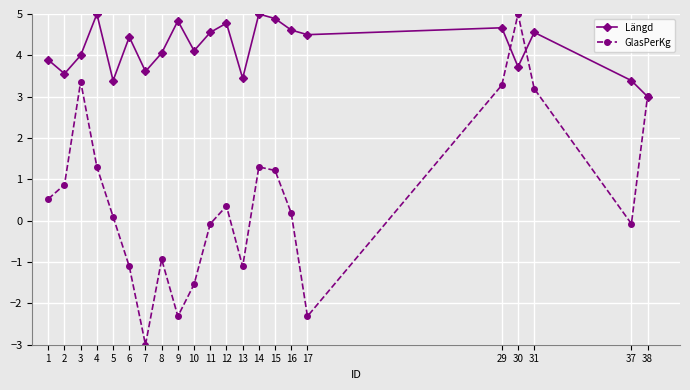

What is the value of the Längd point at the 2nd from the left?

3.6